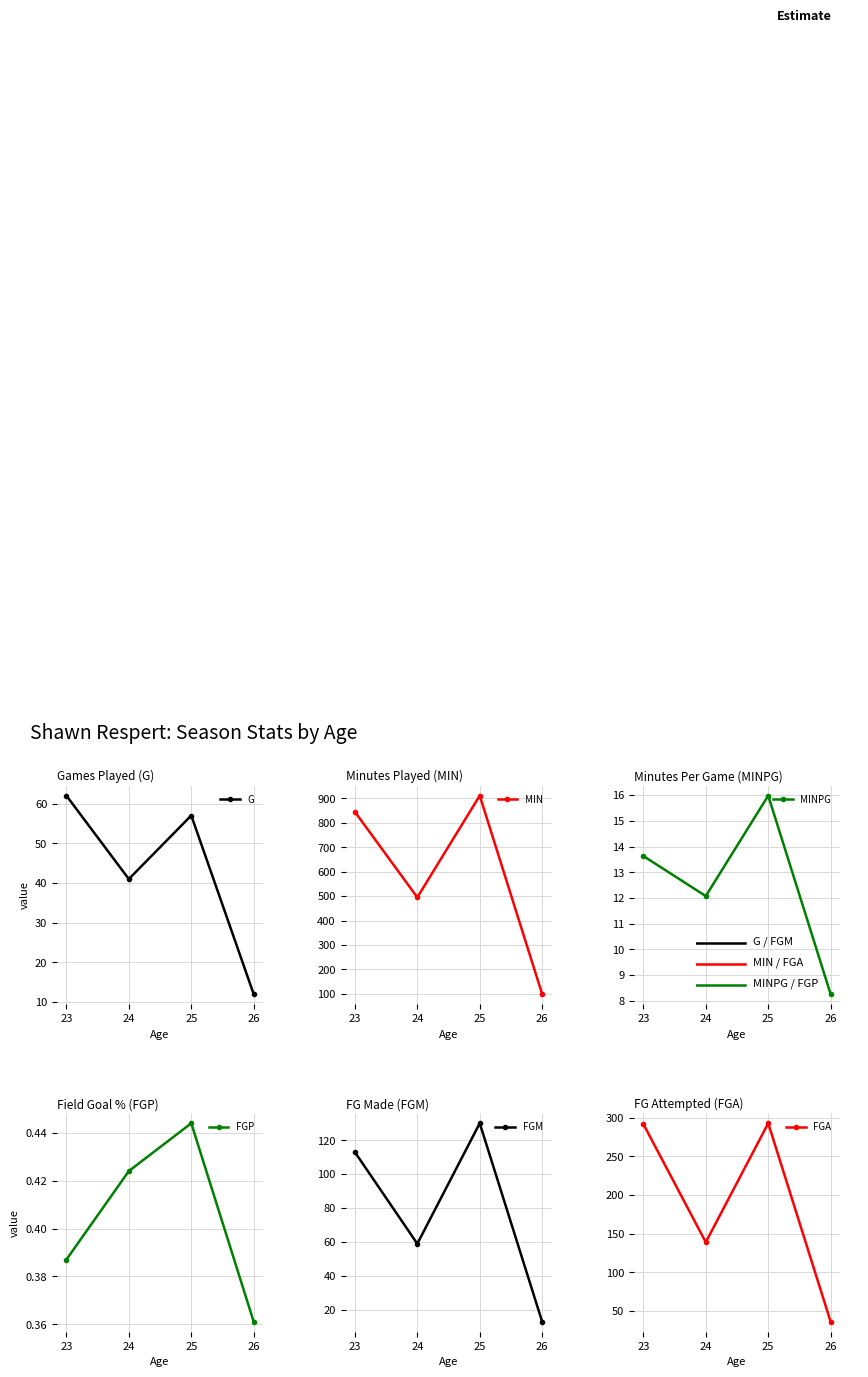

Reading left to right, transcribe all the data shown in this chart.

G: 62.0	41.0	57.0	12.0
MIN: 845.0	495.0	911.0	99.0
MINPG: 13.6	12.1	16.0	8.2
FGP: 0.4	0.4	0.4	0.4
FGM: 113.0	59.0	130.0	13.0
FGA: 292.0	139.0	293.0	36.0